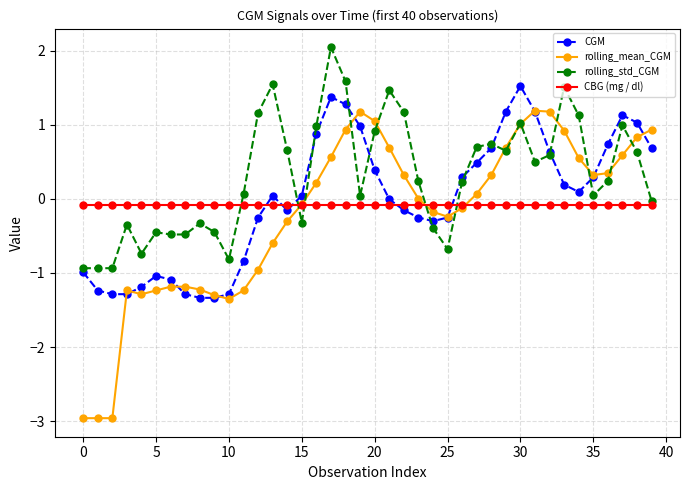

What is the value of the rolling_std_CGM point at the 16th from the left?

-0.3